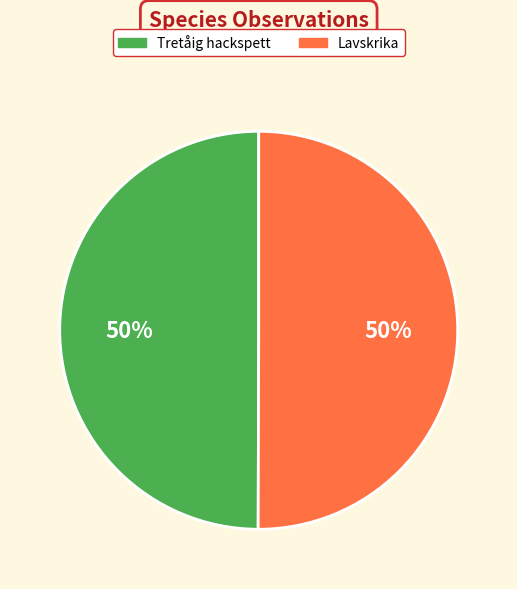

True or false: Lavskrika accounts for 50% of the total.

True